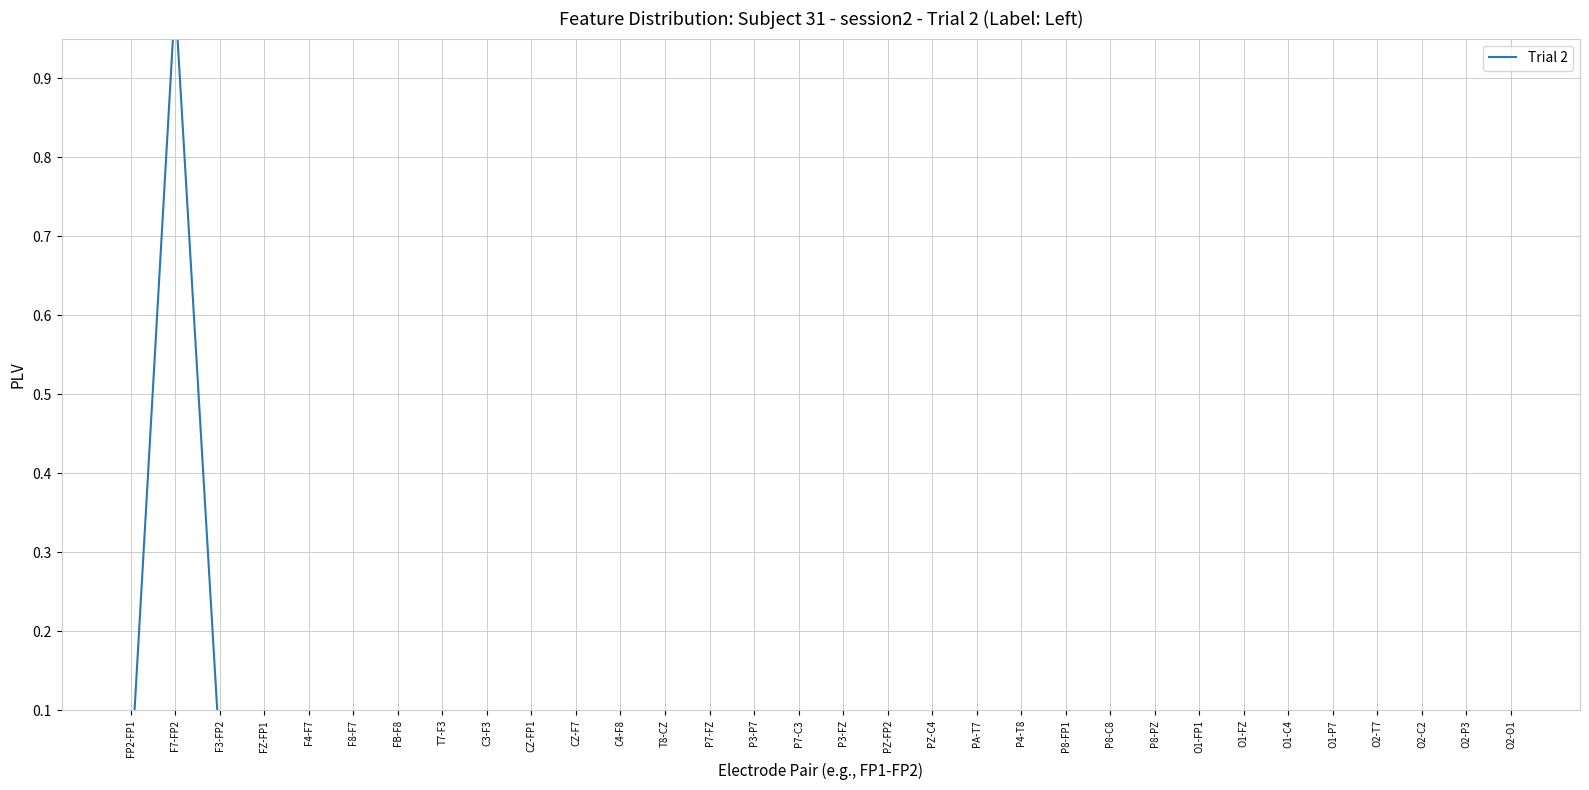

What position from the right is P8-FP1?

11